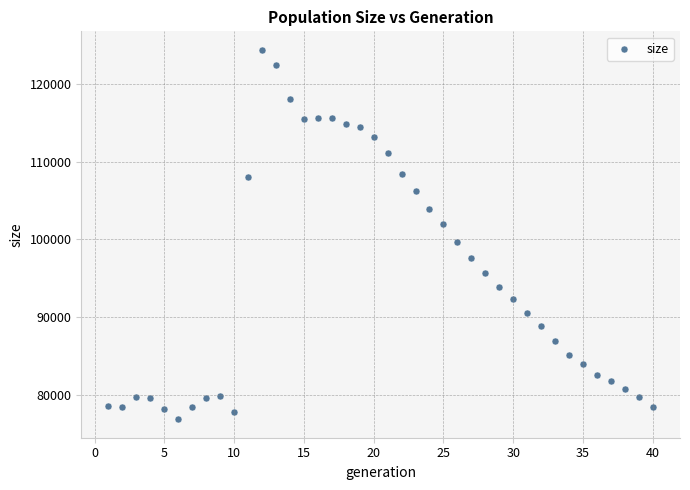

What is the range of X values (max minus min)?

39